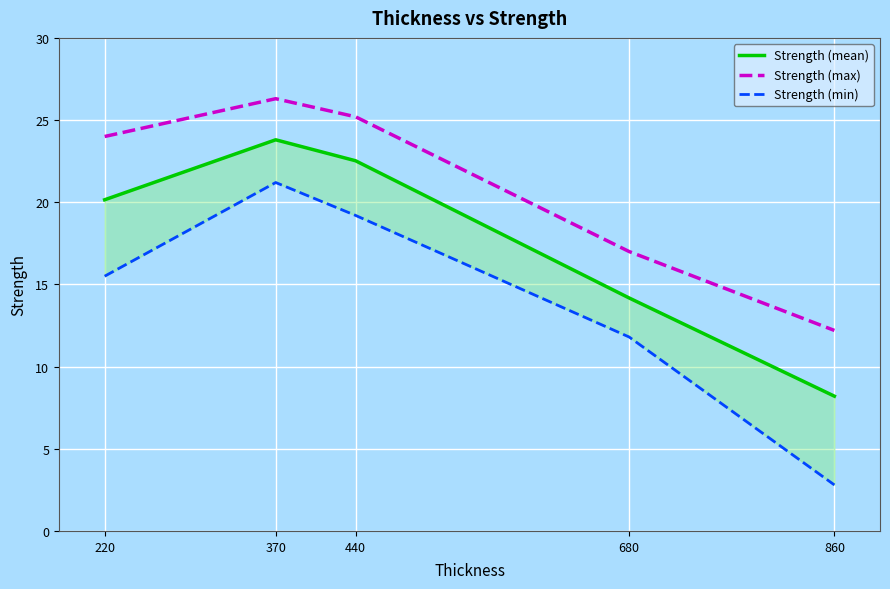

At which category is the sum across all series the highest?

370